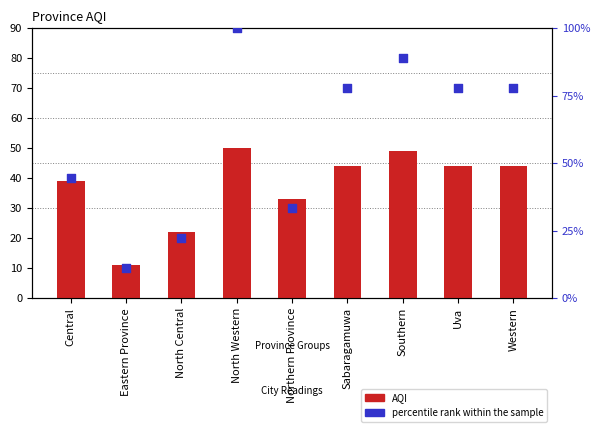

What are all the series names shown in the legend?

AQI, percentile rank within the sample